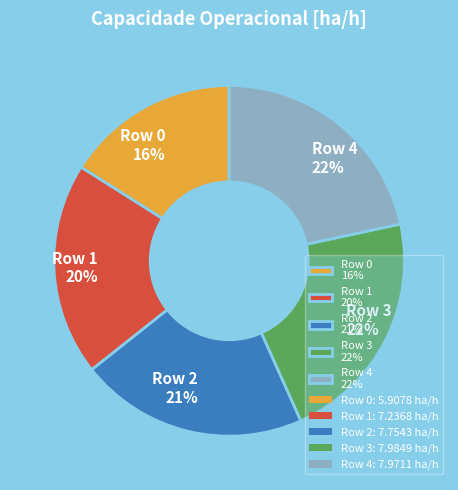

Between Row 1 20% and Row 3 22%, which is larger?

Row 3 22%